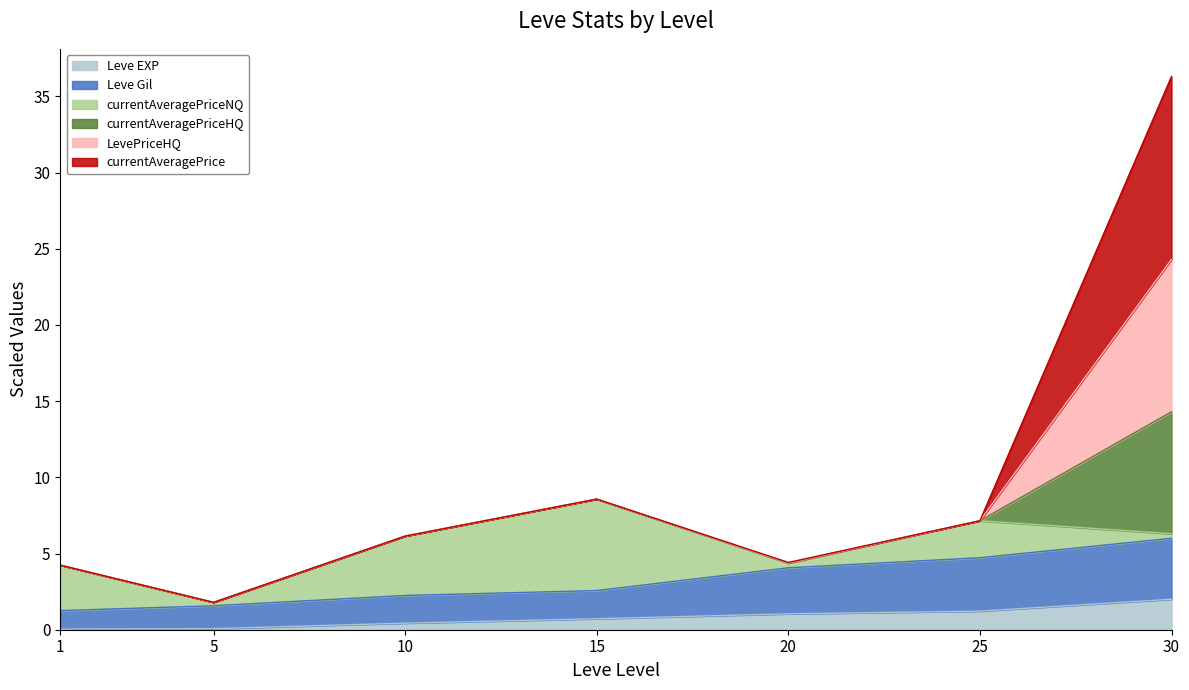

At which label does Leve EXP reach its peak?

30